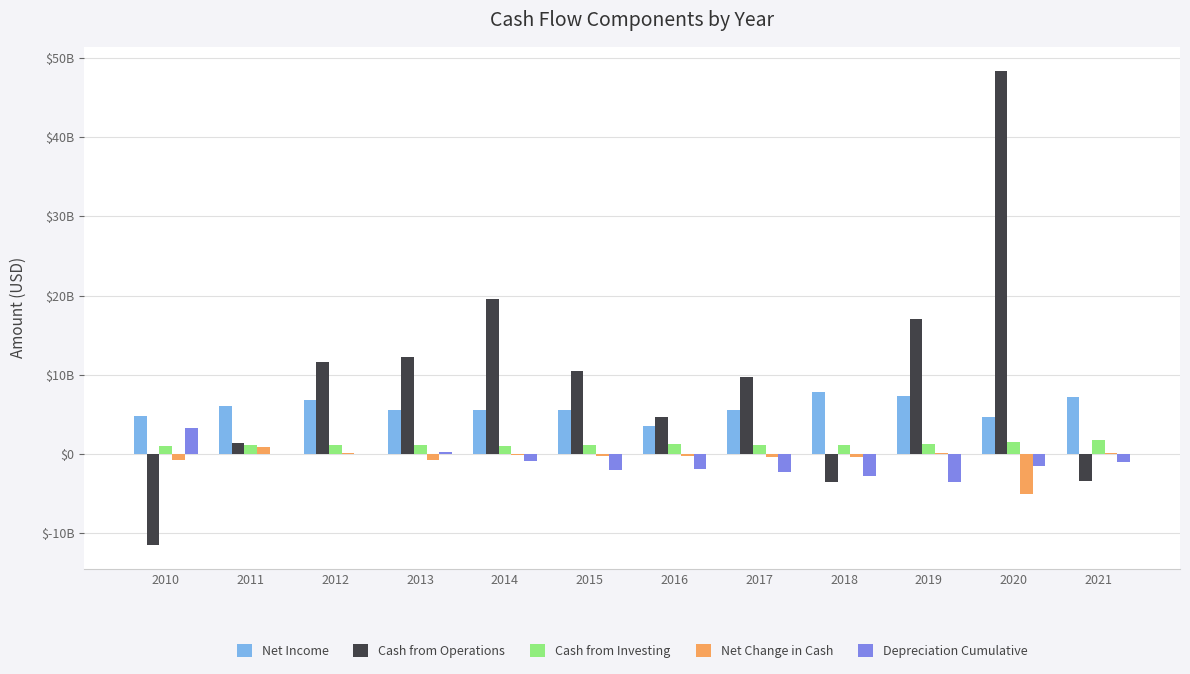

What are all the series names shown in the legend?

Net Income, Cash from Operations, Cash from Investing, Net Change in Cash, Depreciation Cumulative